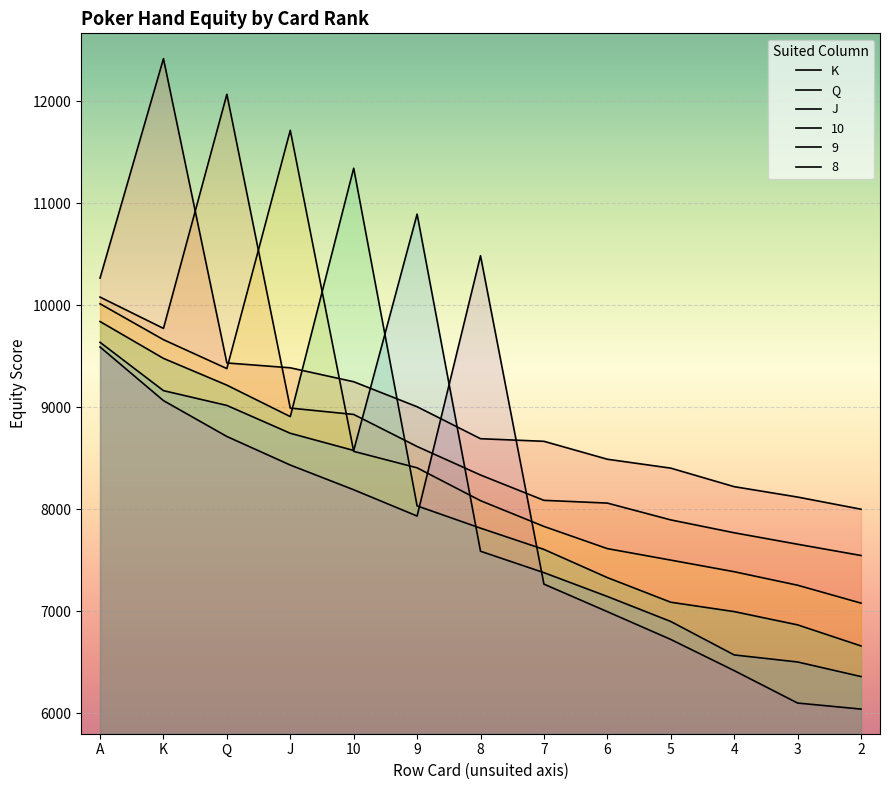

What is the difference between the maximum and minimum values in the Q series?

4521.8